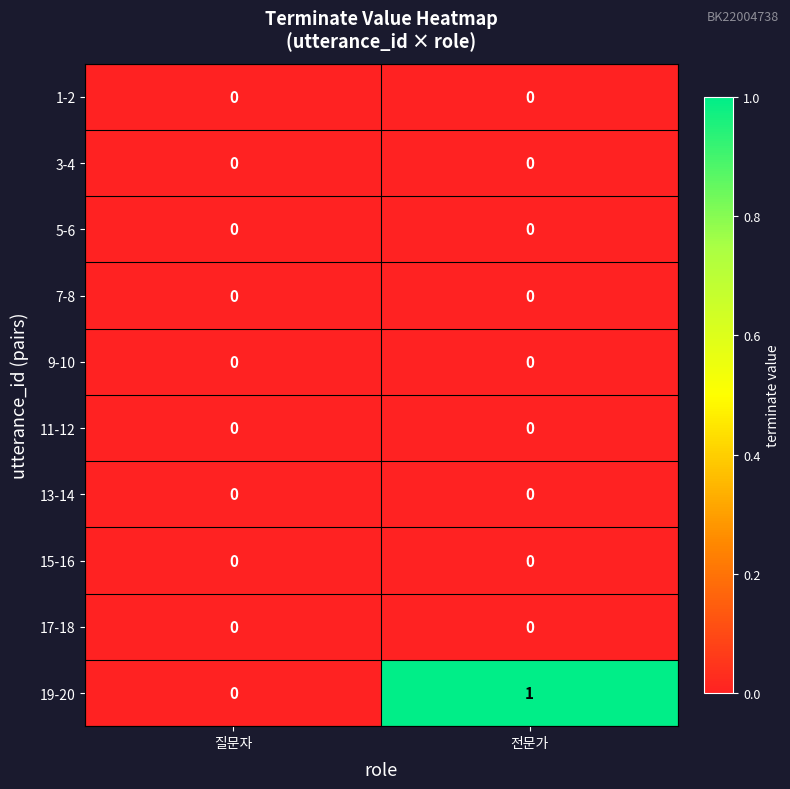

How many distinct data groups are displayed?

10